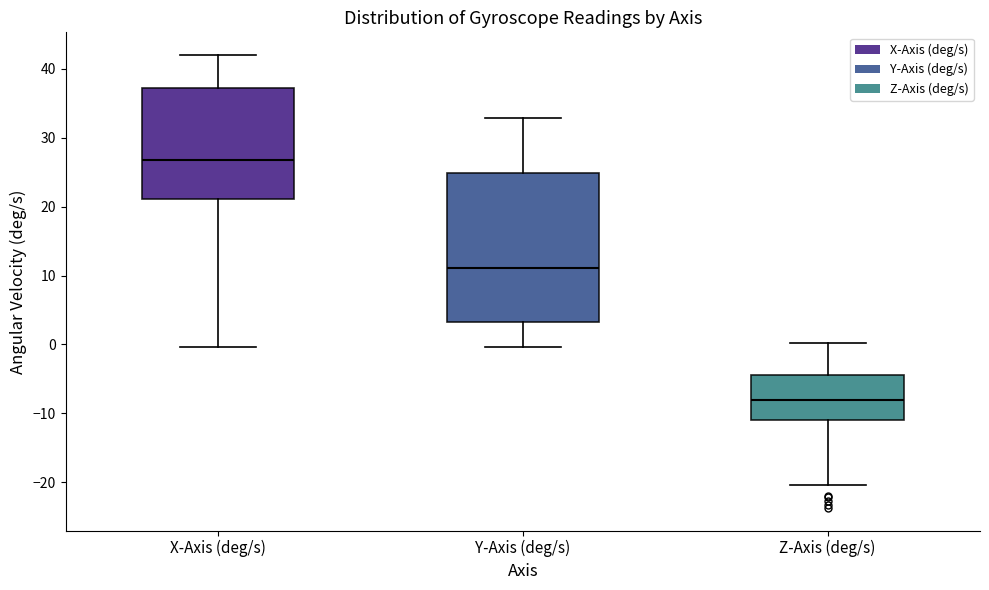

Which box is the tallest, from its lower edge to its upper edge?

Y-Axis (deg/s)